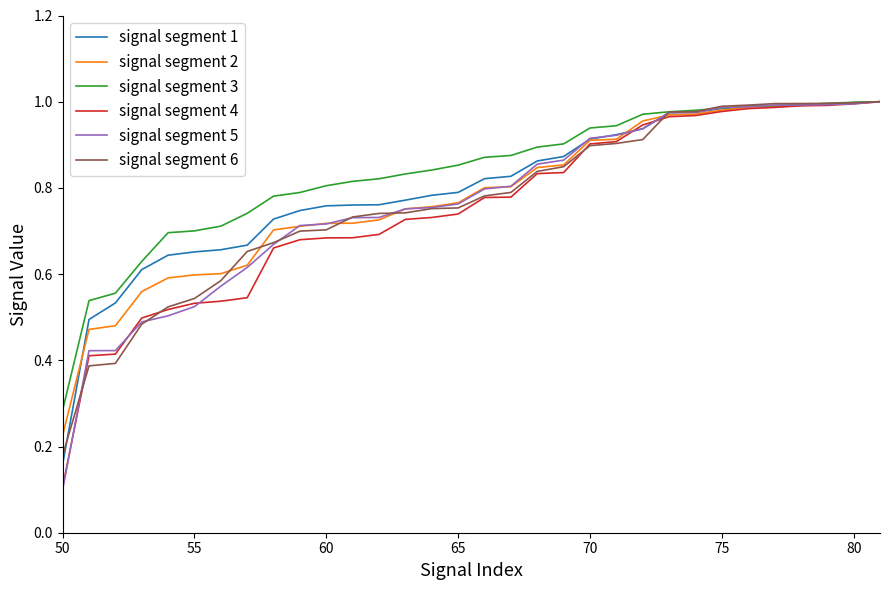

Which series has the widest spread of values?

signal segment 5